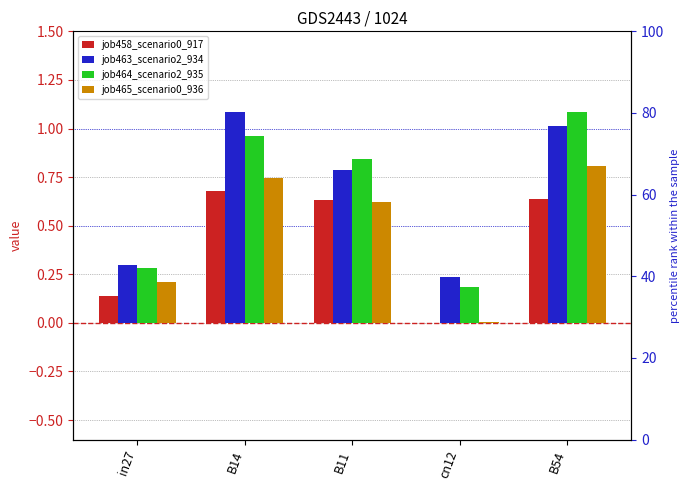

What is the difference between the maximum and minimum values in the job465_scenario0_936 series?

0.8